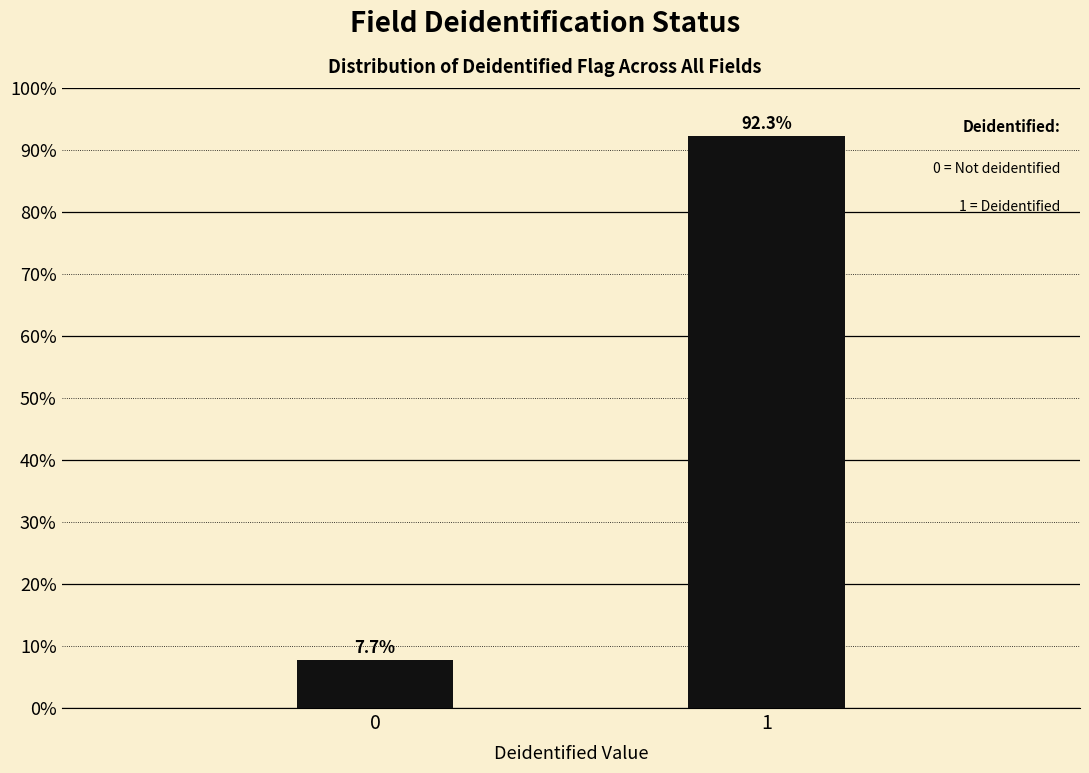

Reading left to right, extract all data points from this chart.

7.7	92.3